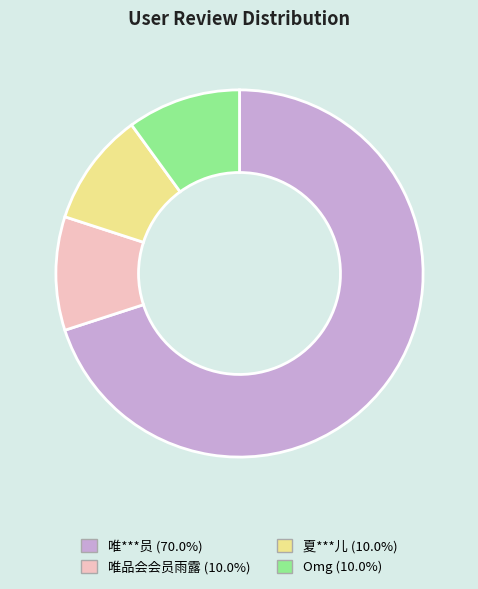

The 夏***儿 slice represents 37% of the pie. True or false?

False